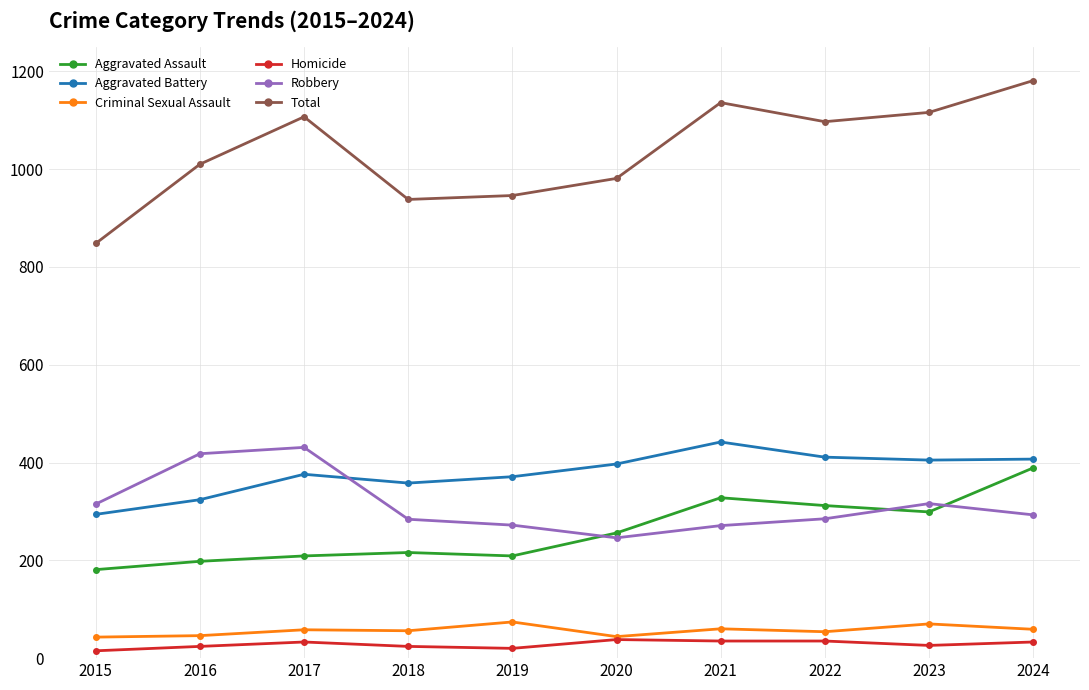

Between 2020 and 2021, which series saw the biggest shift?

Total